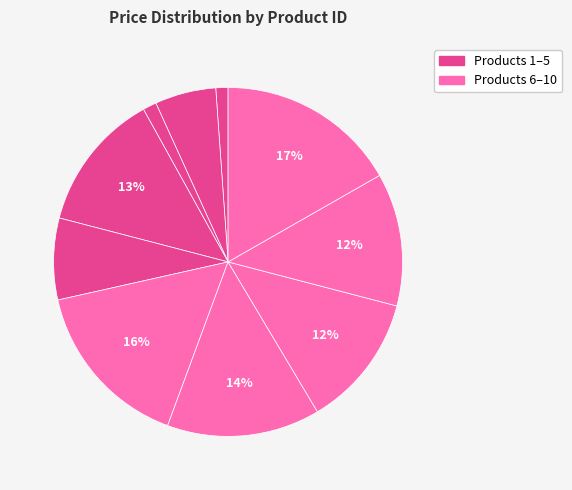

Which category has the smallest portion of the pie?

1